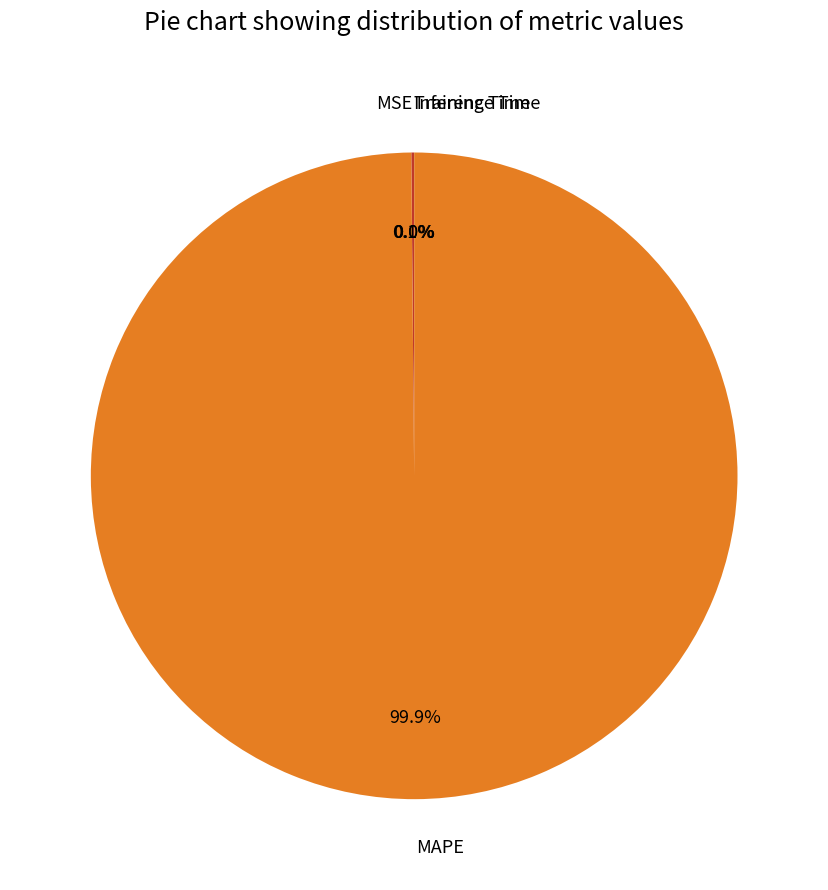

Which slice is the largest?

MAPE